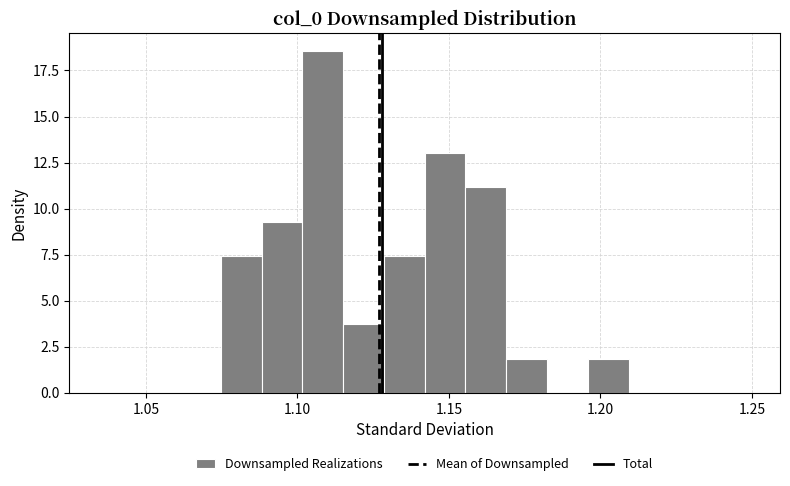

Around what value on the x-axis is the tallest bar? Give the approximate position of its centre, as read against the axis.

1.110